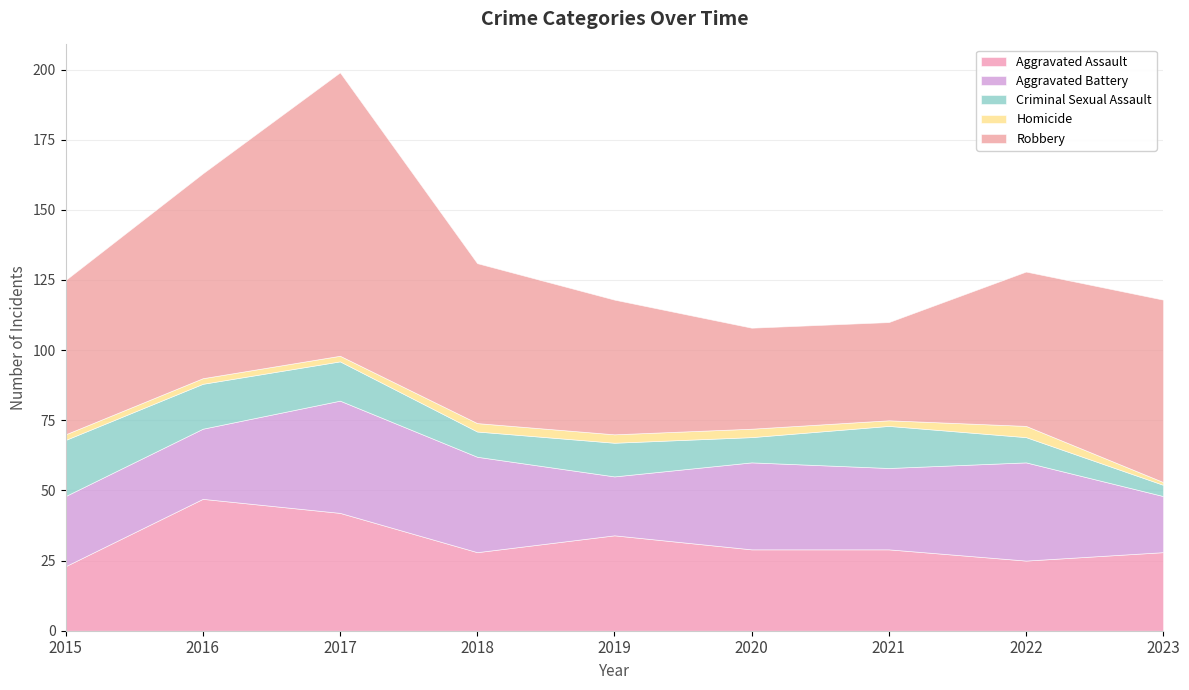

What is the difference between the maximum and minimum values in the Criminal Sexual Assault series?

16